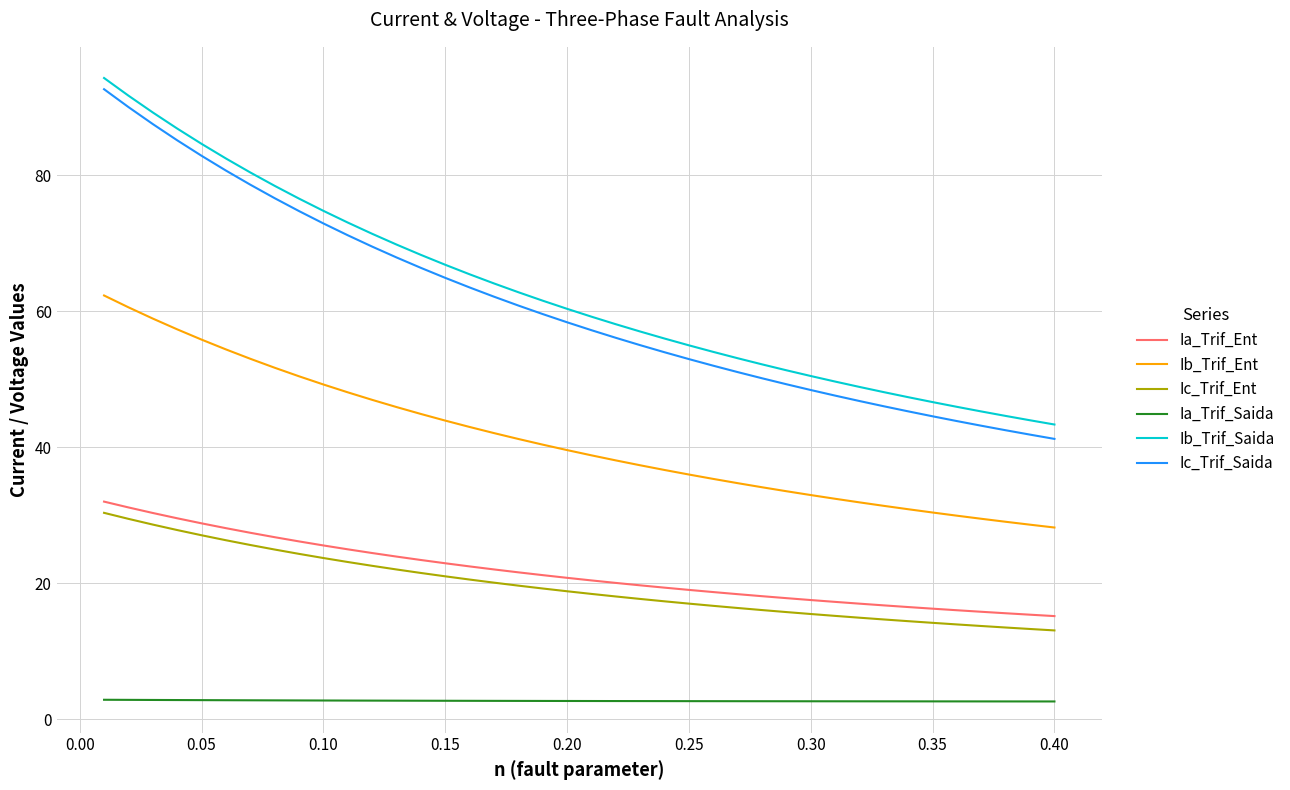

True or false: Ic_Trif_Saida and Ia_Trif_Ent cross at least once.

False